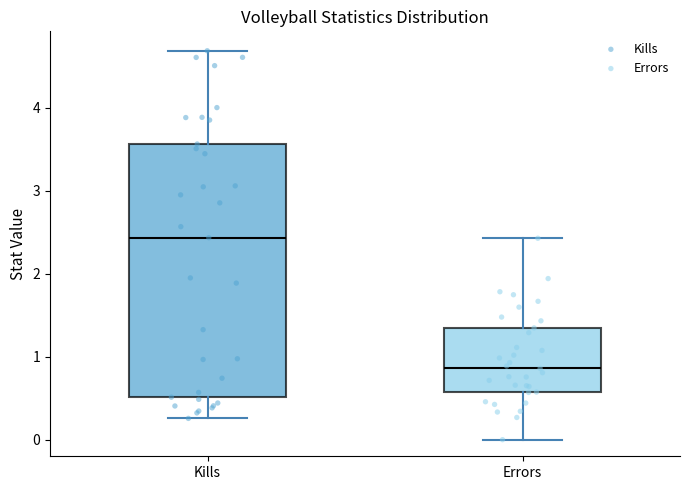

Which box's median line is the lowest?

Errors